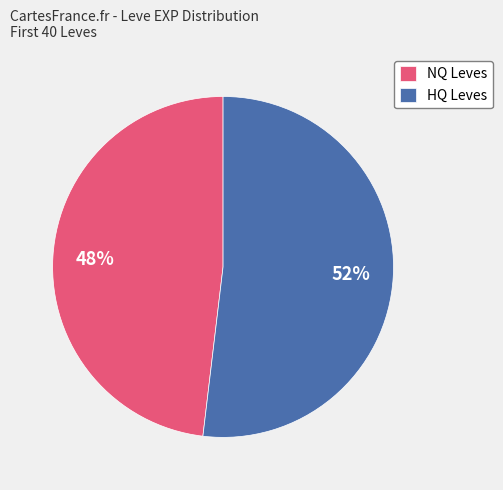

To the nearest percent, what is the difference between the largest and smallest slice percentages?

4%